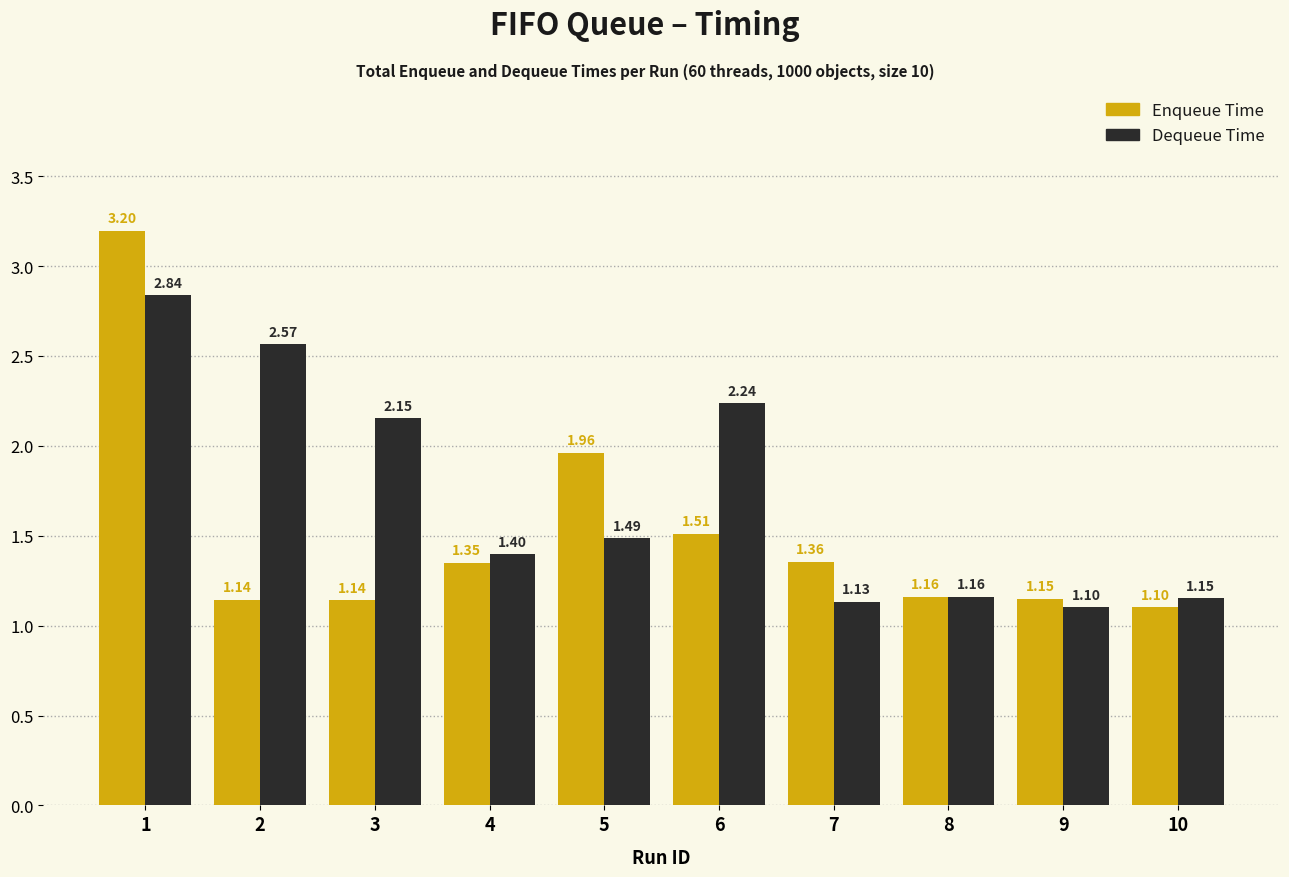

What is the total value across all series at 8?

2.3